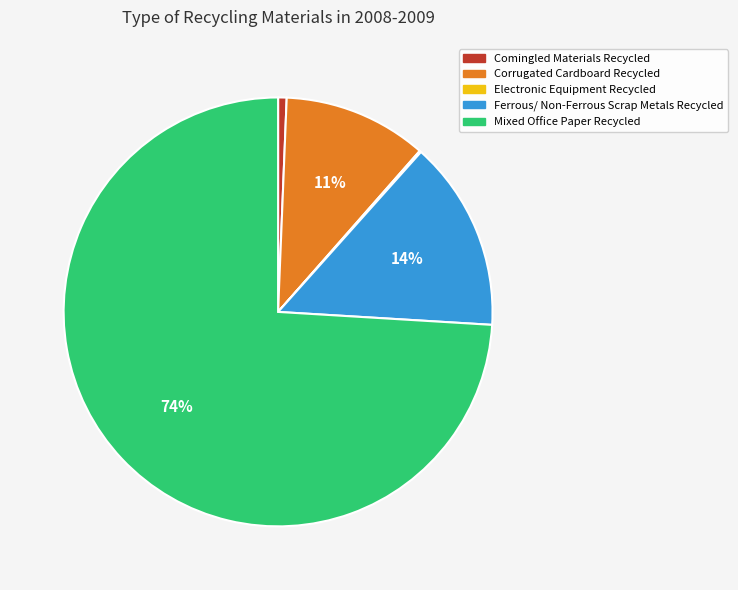

To the nearest percent, what is the average slice percentage?

20%